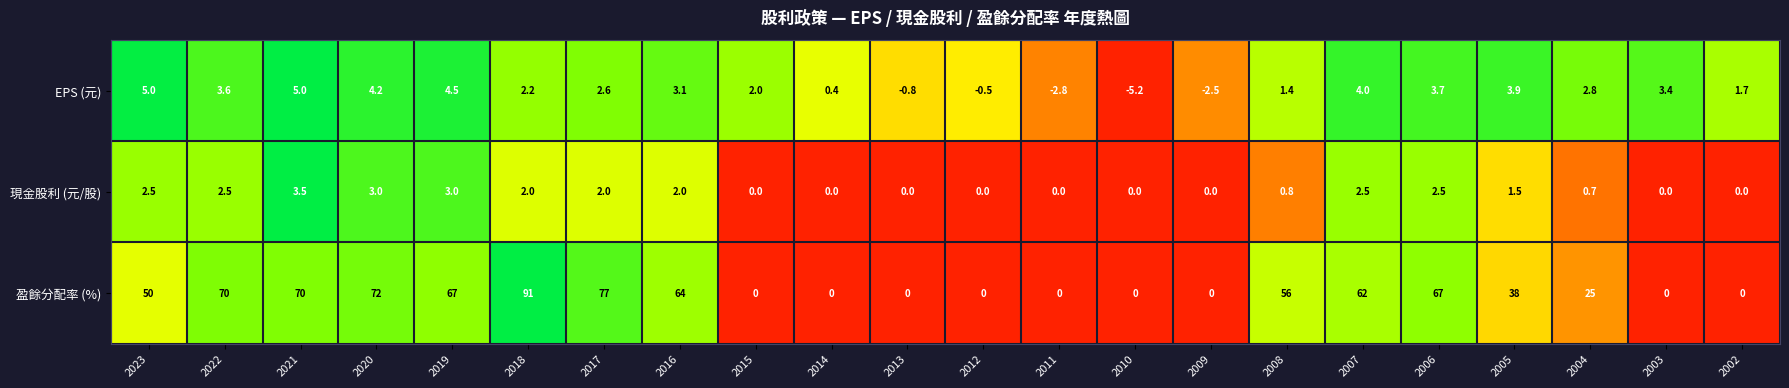

What is the total value across all series at 2018?

95.2